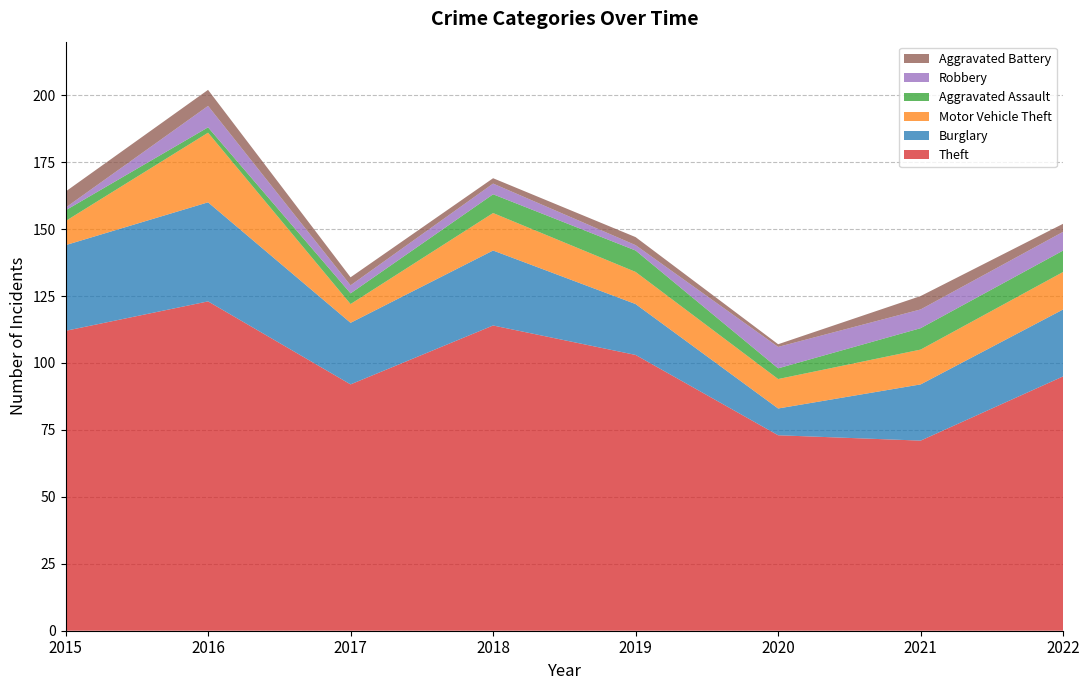

Reading right to left, what are all the values shown in this chart?

Theft: 2022=95	2021=71	2020=73	2019=103	2018=114	2017=92	2016=123	2015=112
Burglary: 2022=25	2021=21	2020=10	2019=19	2018=28	2017=23	2016=37	2015=32
Motor Vehicle Theft: 2022=14	2021=13	2020=11	2019=12	2018=14	2017=7	2016=26	2015=9
Aggravated Assault: 2022=8	2021=8	2020=4	2019=8	2018=7	2017=4	2016=2	2015=4
Robbery: 2022=7	2021=7	2020=8	2019=2	2018=4	2017=3	2016=8	2015=1
Aggravated Battery: 2022=3	2021=5	2020=1	2019=3	2018=2	2017=3	2016=6	2015=6